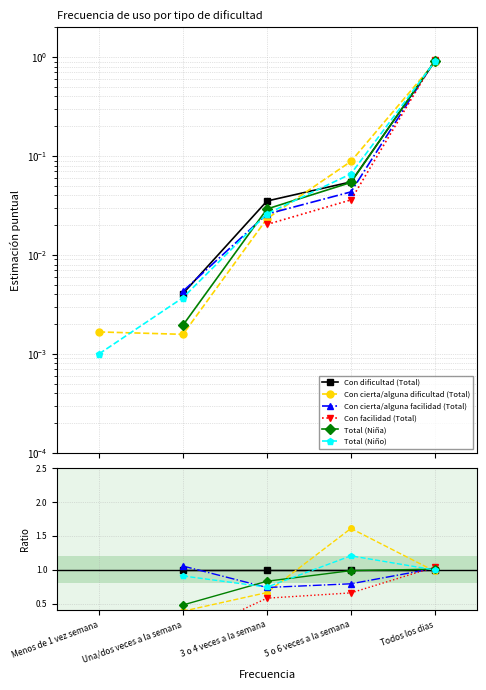

What is the total value across all series at 5 o 6 veces a la semana?

6.3